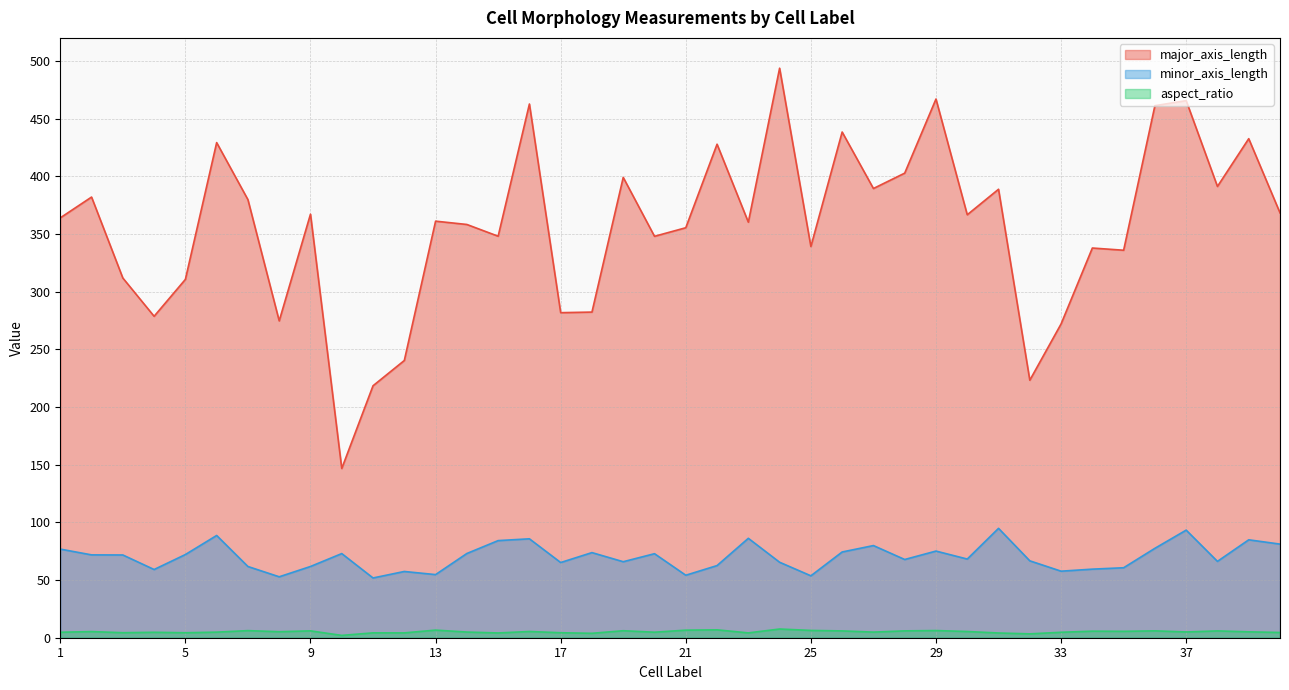

What is the maximum value shown in the chart?

493.7